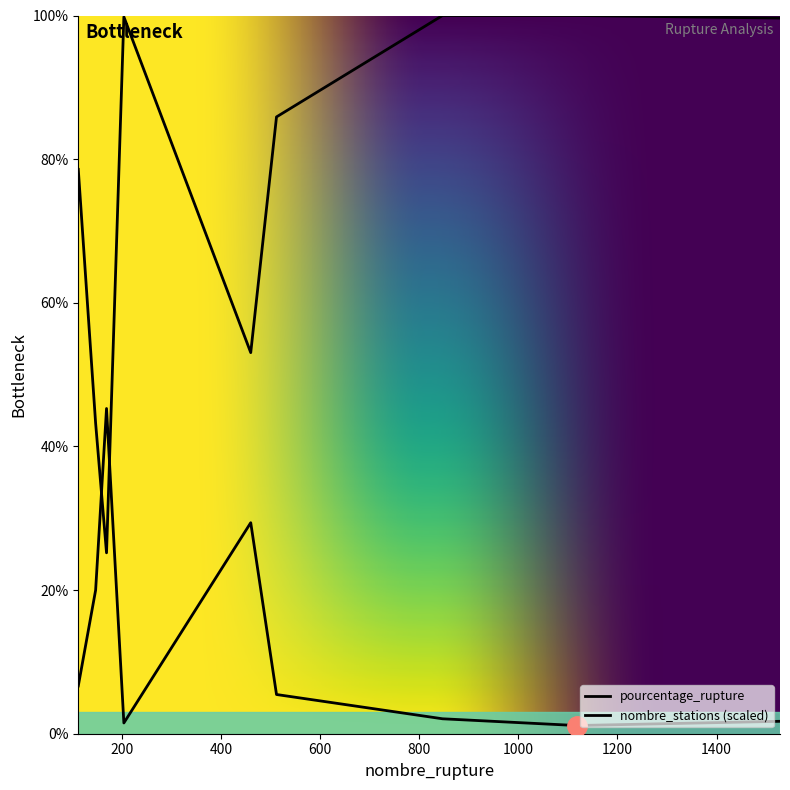

How many lines are shown in the chart?

2